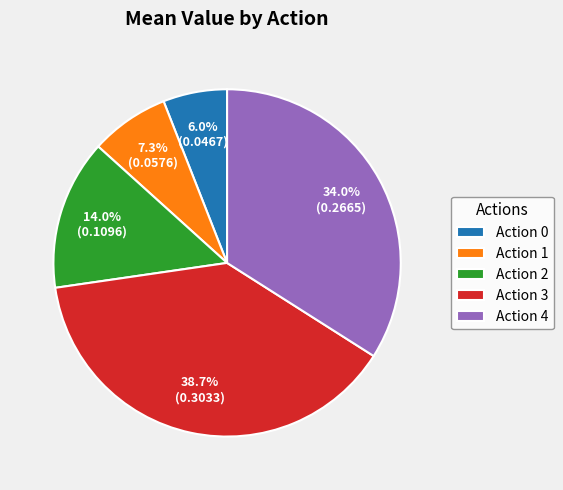

Count the number of slices in the pie.

5